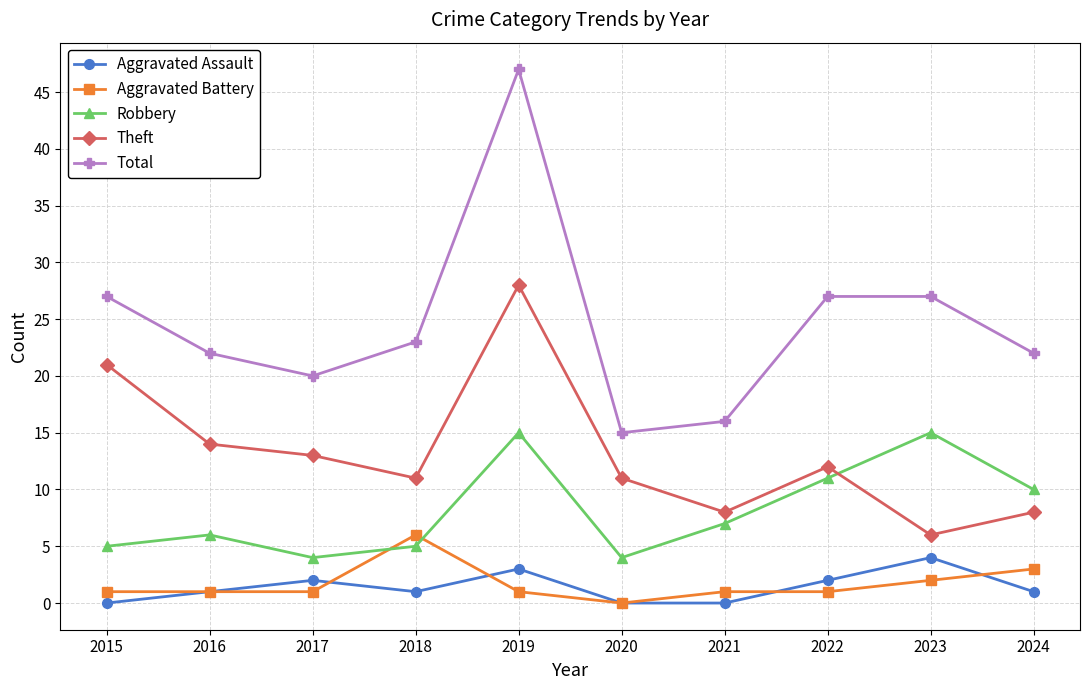

What are all the series names shown in the legend?

Aggravated Assault, Aggravated Battery, Robbery, Theft, Total